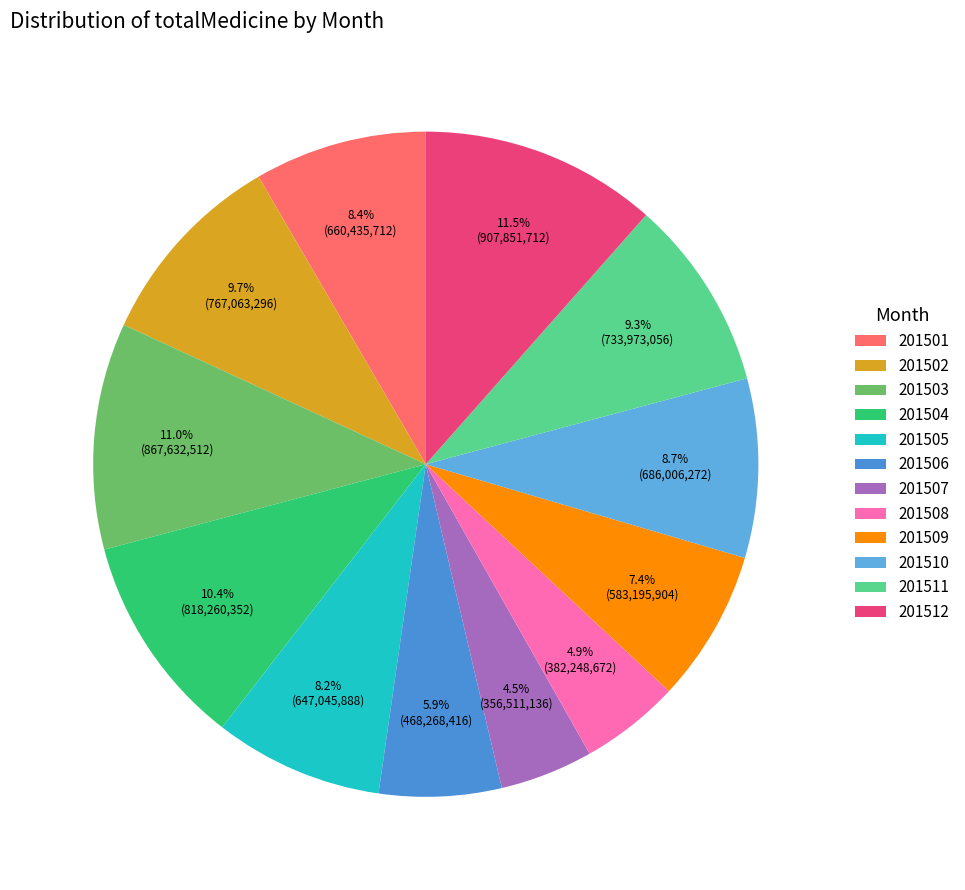

To the nearest percent, what is the difference between the 201503 and 201508 slice percentages?

6%